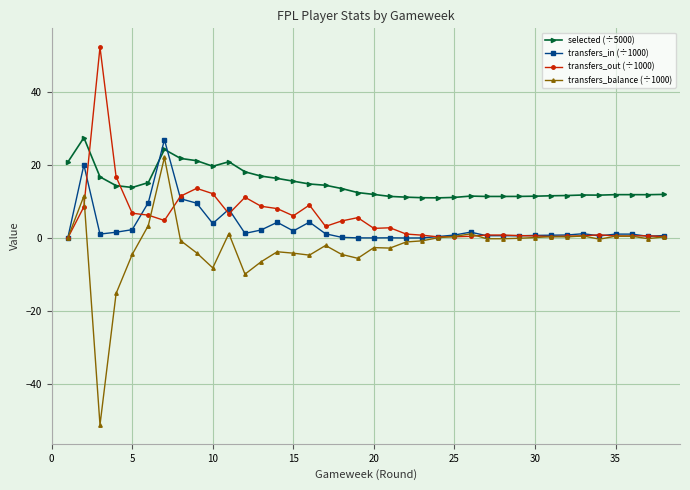

Which series has the largest total across all categories?

selected (÷5000)